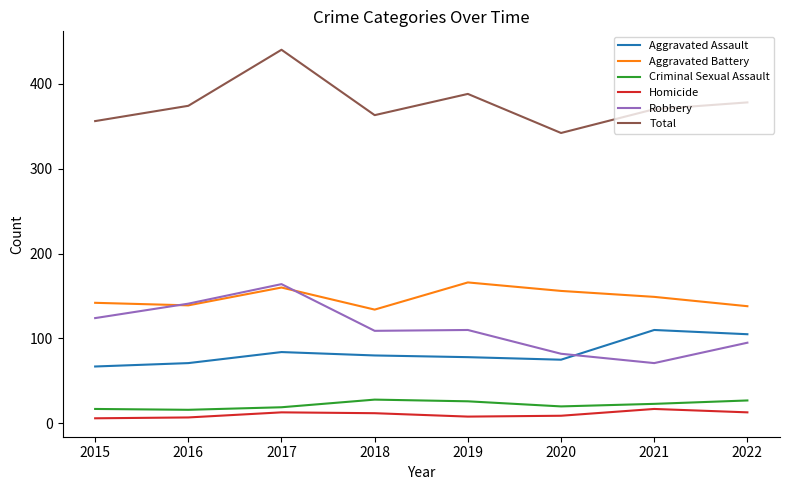

Between 2016 and 2017, which series saw the biggest shift?

Total